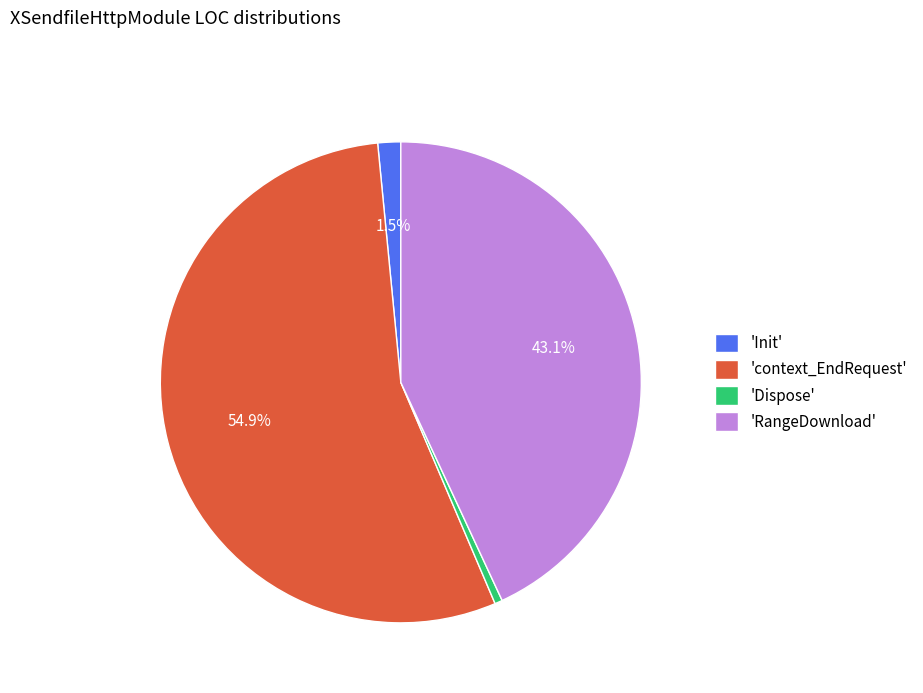

Which has a higher value, 'Init' or 'context_EndRequest'?

'context_EndRequest'